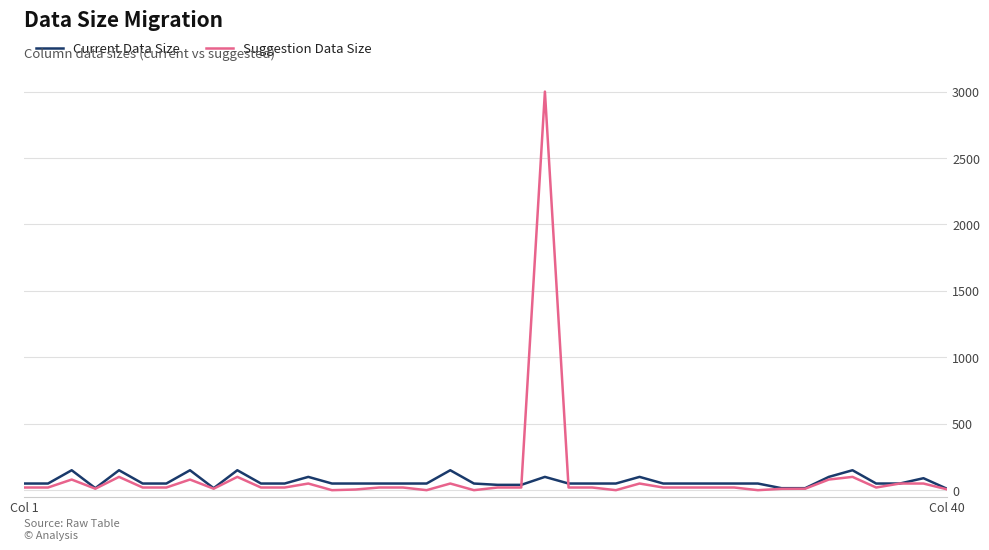

Which series has the largest range (max minus min)?

Suggestion Data Size